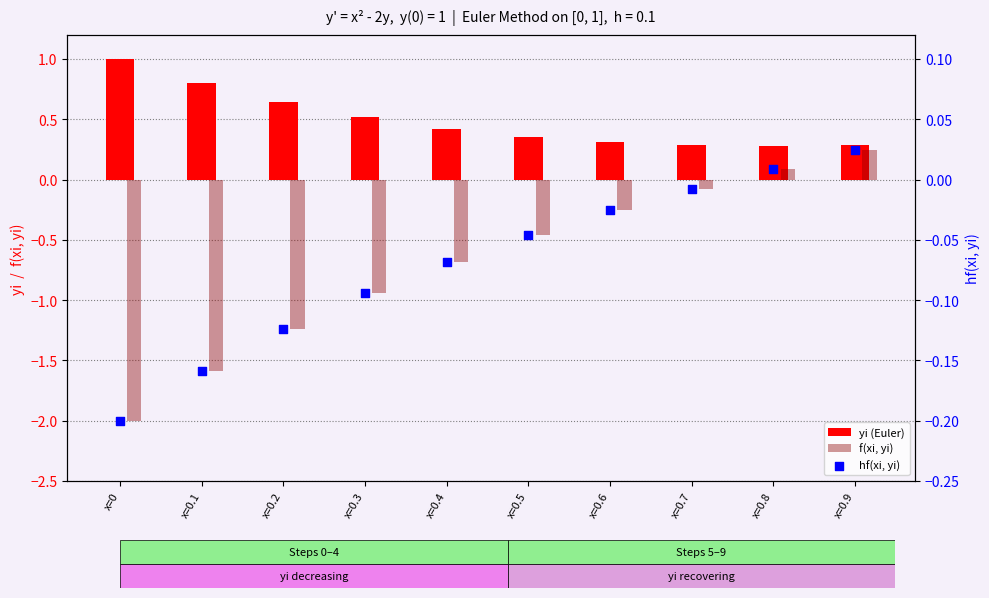

At which category is the sum across all series the highest?

x=0.9